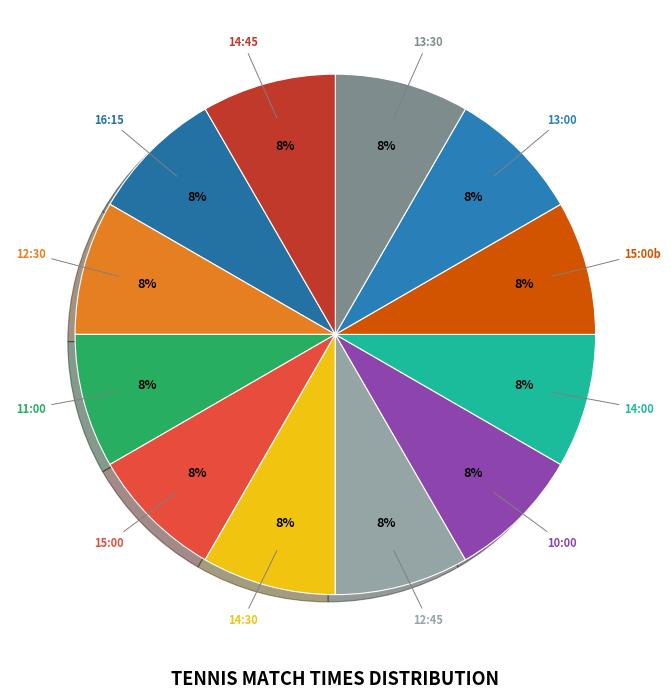

To the nearest percent, what percentage of the pie is 15:00?

8%